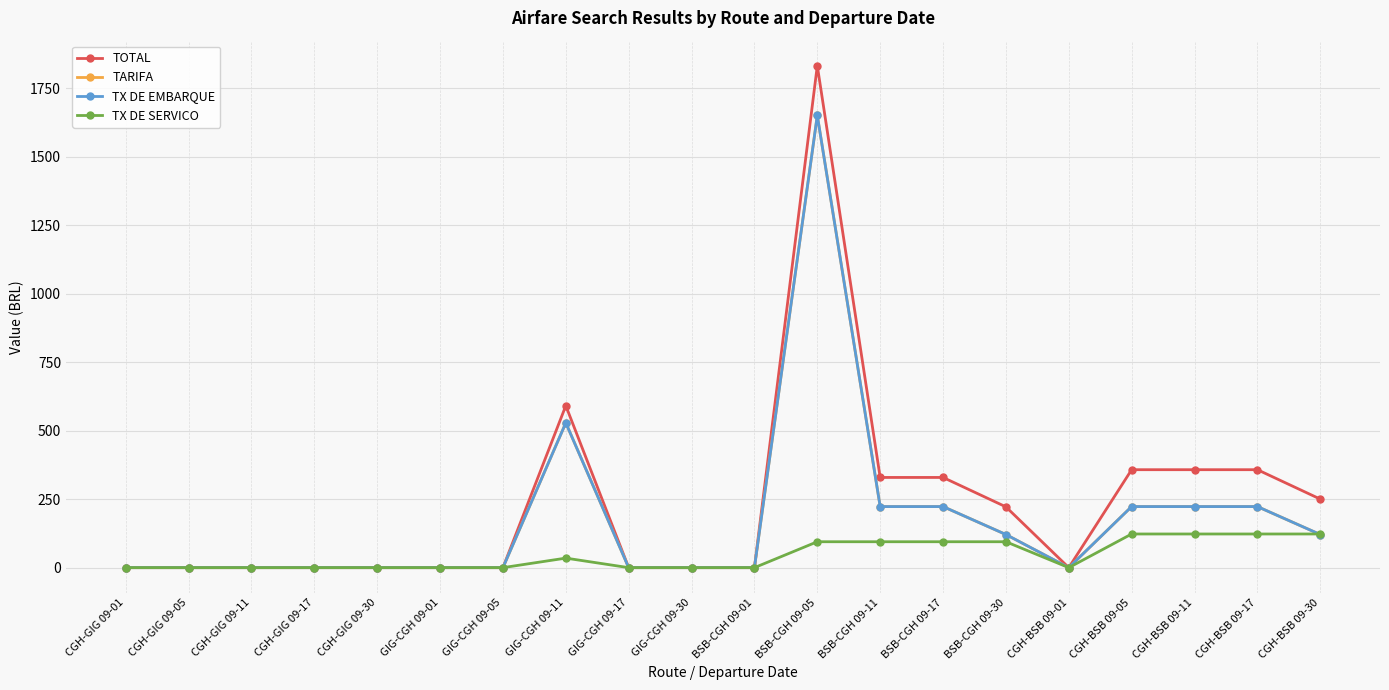

Is this an area chart (filled region under the line)?

No